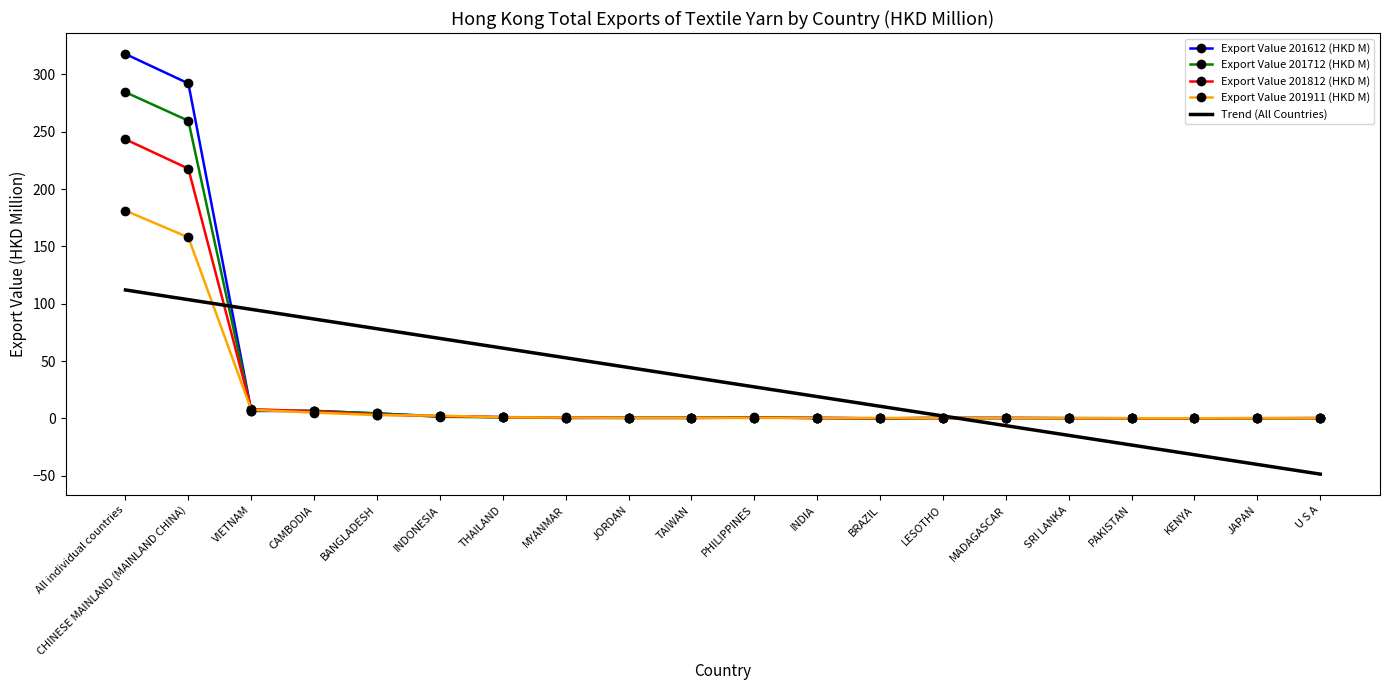

After their last crossing, which series has the higher values: Trend (All Countries) or Export Value 201612 (HKD M)?

Export Value 201612 (HKD M)